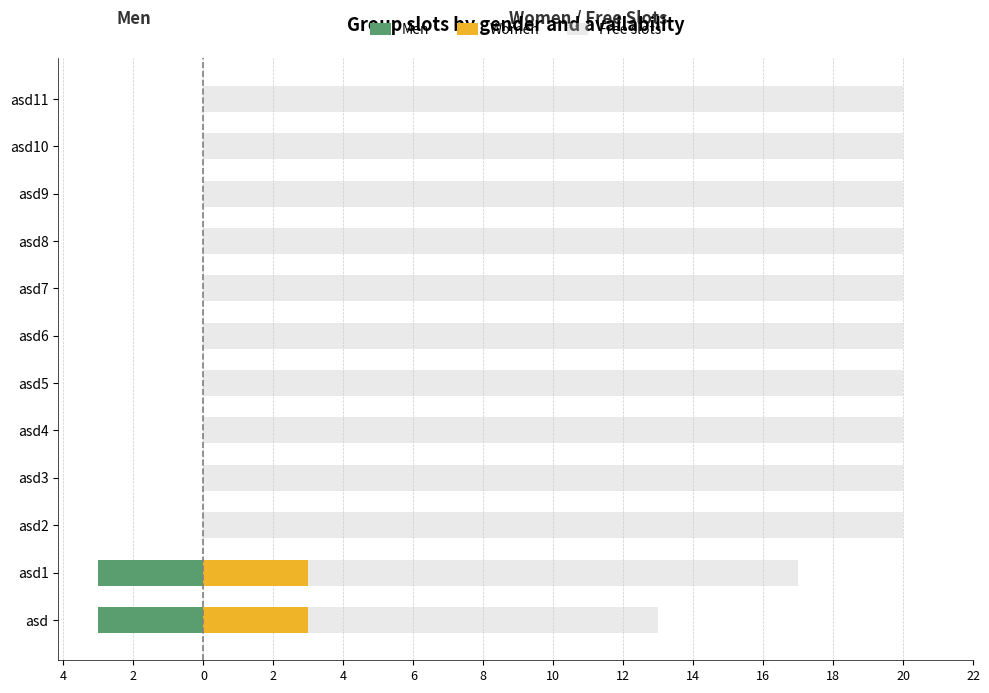

What is the spread (max minus min) of values at asd9?

20